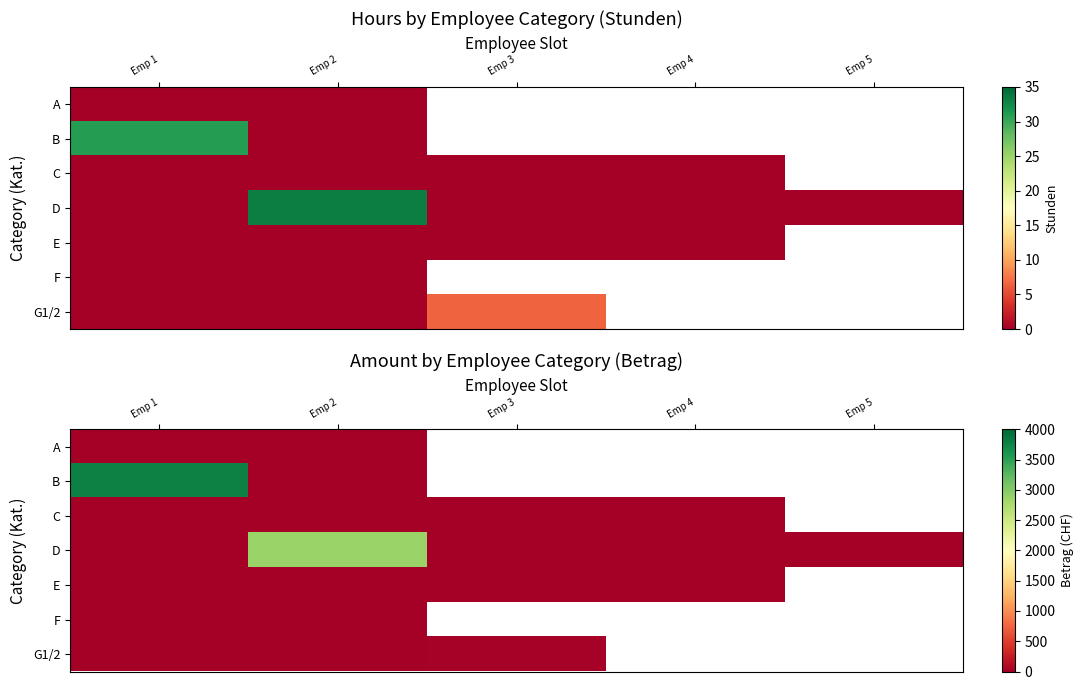

Between Emp 2 and Emp 5, which series saw the biggest shift?

D